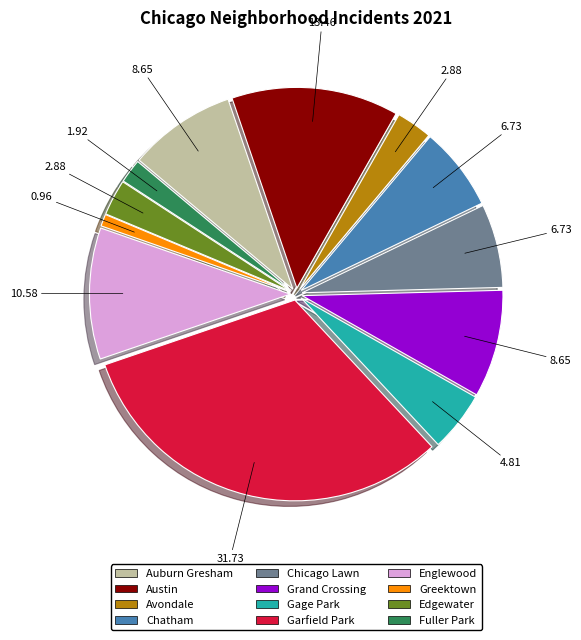

Do Fuller Park and Chicago Lawn together represent more than half of the pie?

No